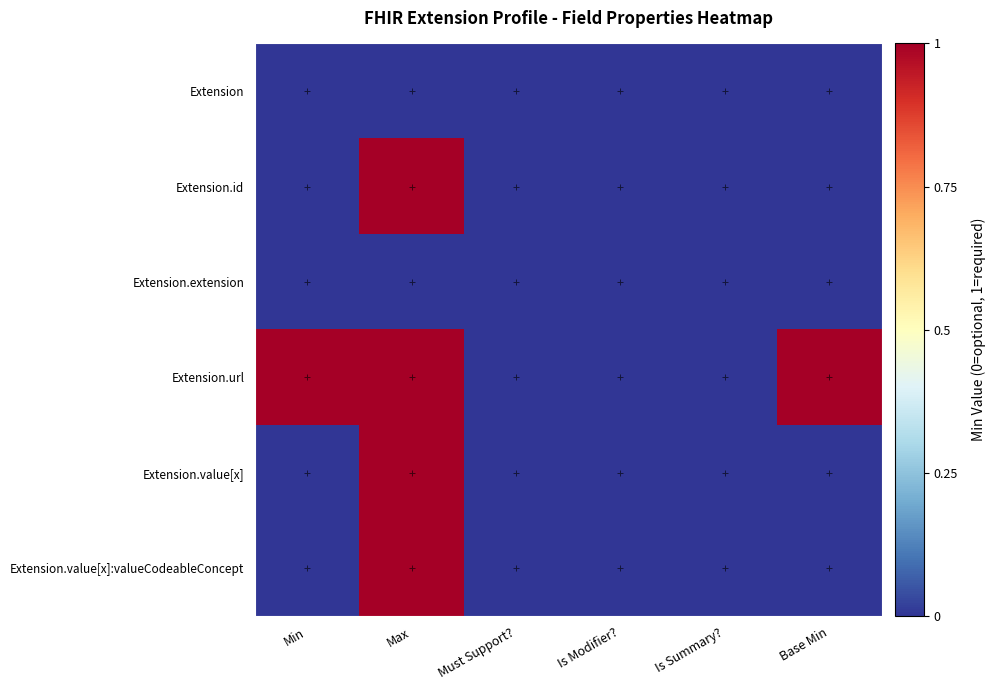

Reading left to right, transcribe all the data shown in this chart.

Extension: Min=0	Max=0	Must Support?=0	Is Modifier?=0	Is Summary?=0	Base Min=0
Extension.id: Min=0	Max=1	Must Support?=0	Is Modifier?=0	Is Summary?=0	Base Min=0
Extension.extension: Min=0	Max=0	Must Support?=0	Is Modifier?=0	Is Summary?=0	Base Min=0
Extension.url: Min=1	Max=1	Must Support?=0	Is Modifier?=0	Is Summary?=0	Base Min=1
Extension.value[x]: Min=0	Max=1	Must Support?=0	Is Modifier?=0	Is Summary?=0	Base Min=0
Extension.value[x]:valueCodeableConcept: Min=0	Max=1	Must Support?=0	Is Modifier?=0	Is Summary?=0	Base Min=0